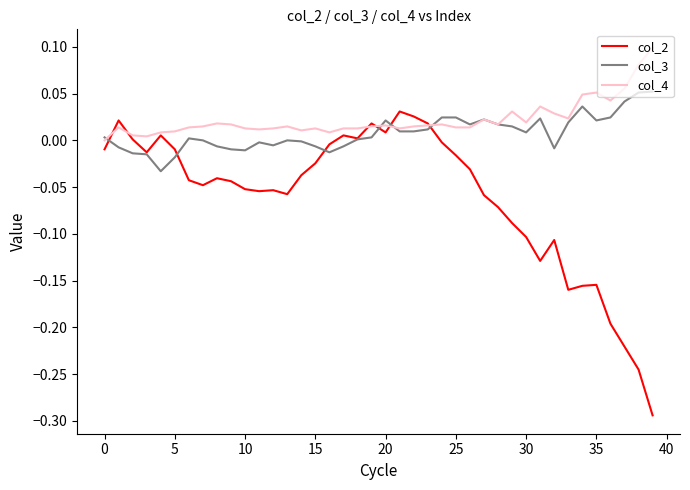

What is the difference between the second highest and minimum values in the col_2 series?

0.3